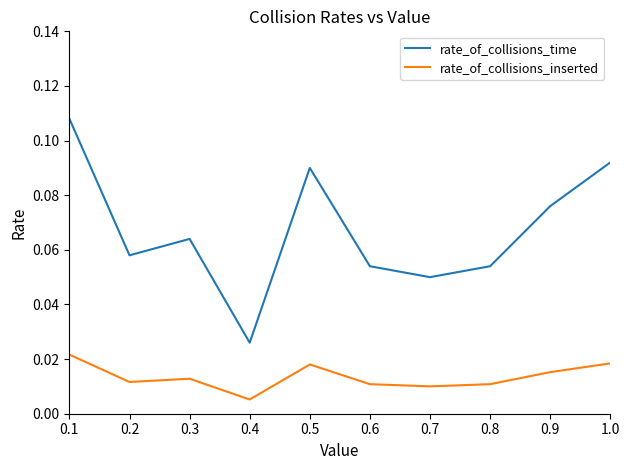

At which category does the chart reach its minimum across all series?

0.4